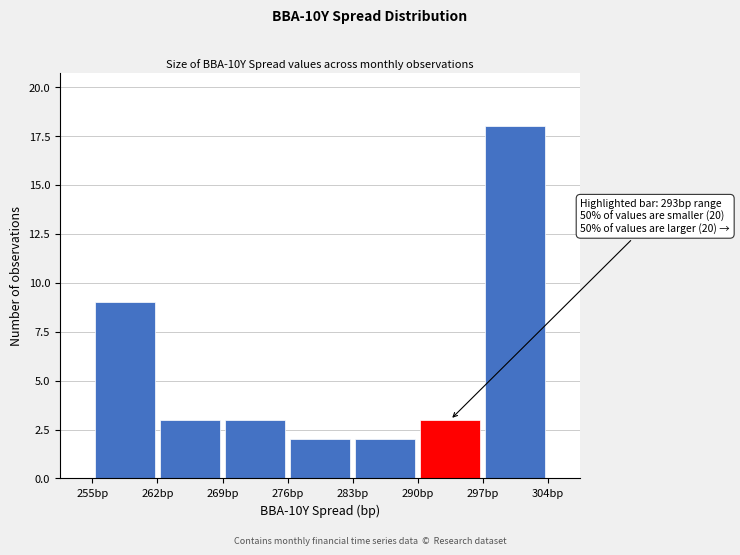

Which range on the x-axis has the tallest bar?

297 to 304